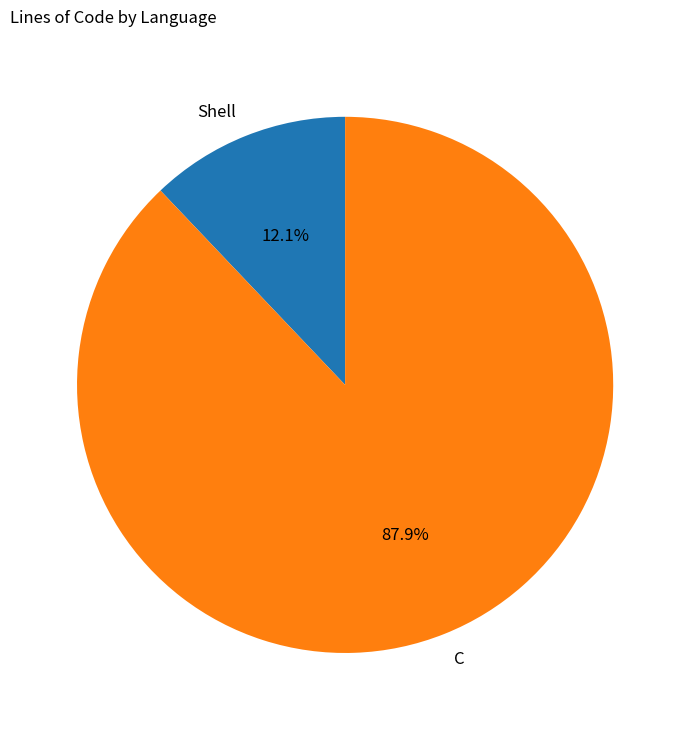

What percentage is the C slice, to the nearest percent?

88%